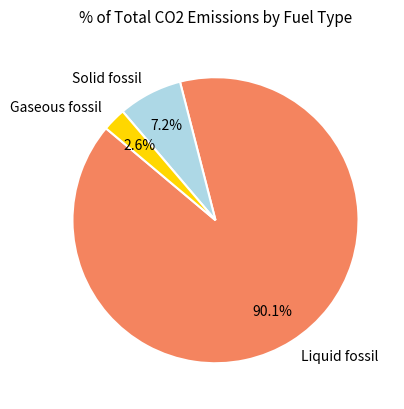

What percentage is NOT represented by Solid fossil?

92.8%